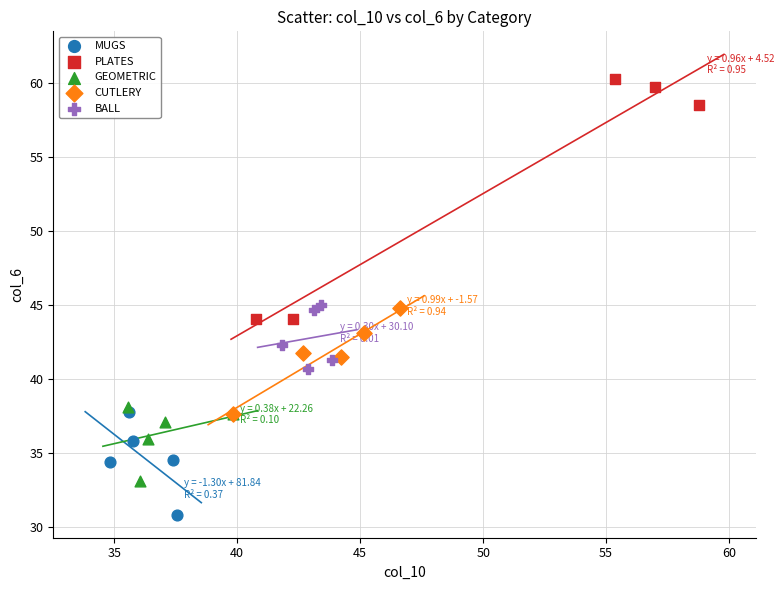

Which series reaches the minimum Y coordinate?

MUGS